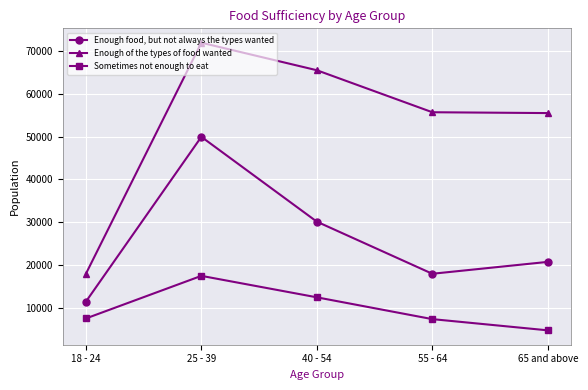

How many data points does each series have?

5